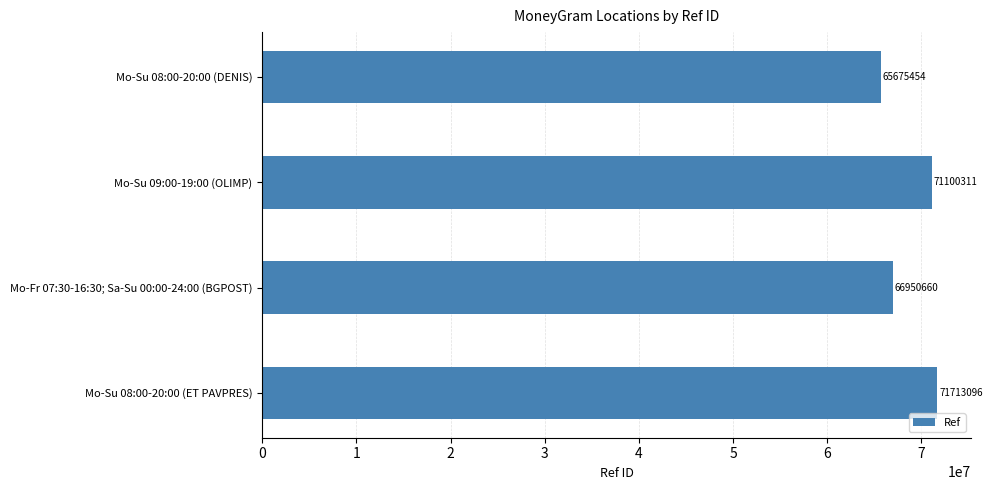

Rank the categories by value from highest to lowest.

Mo-Su 08:00-20:00 (ET PAVPRES), Mo-Su 09:00-19:00 (OLIMP), Mo-Fr 07:30-16:30; Sa-Su 00:00-24:00 (BGPOST), Mo-Su 08:00-20:00 (DENIS)